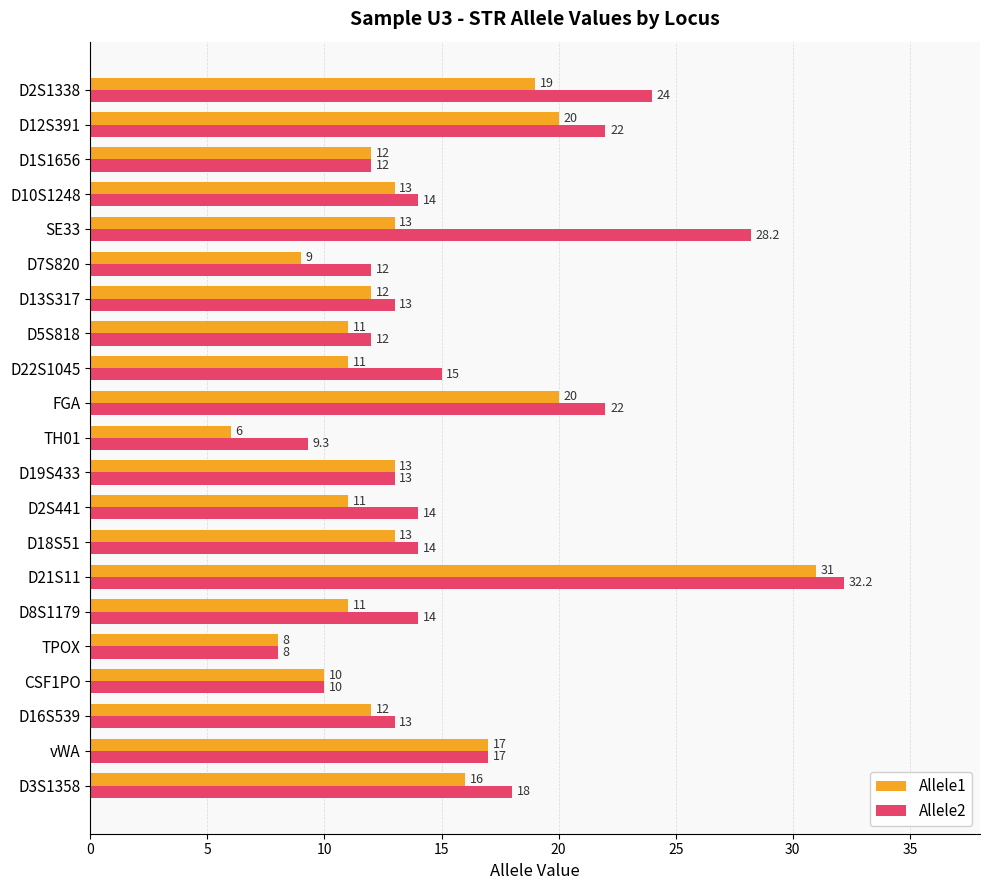

Rank the series at D2S441 from lowest to highest value.

Allele1, Allele2